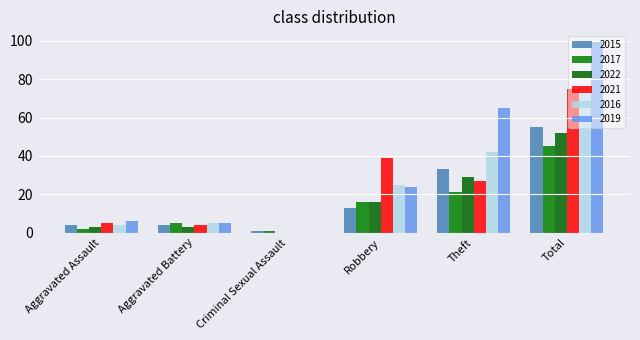

What position from the right is Theft?

2